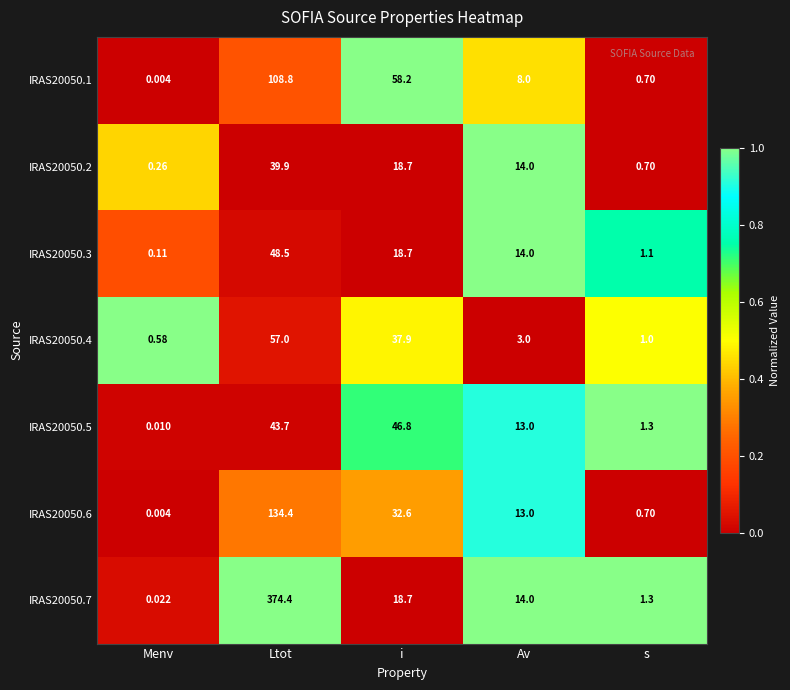

Which category has the highest value across all series?

Ltot